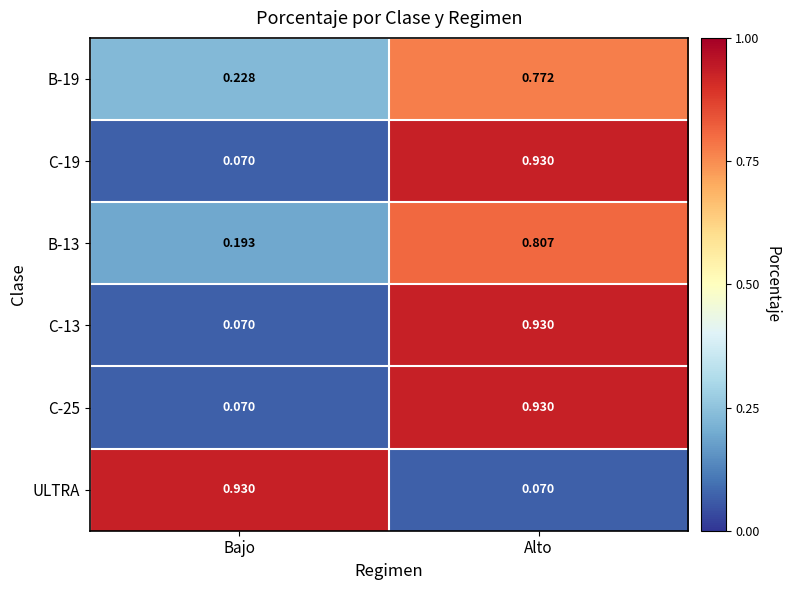

At which label does B-13 reach its peak?

Alto